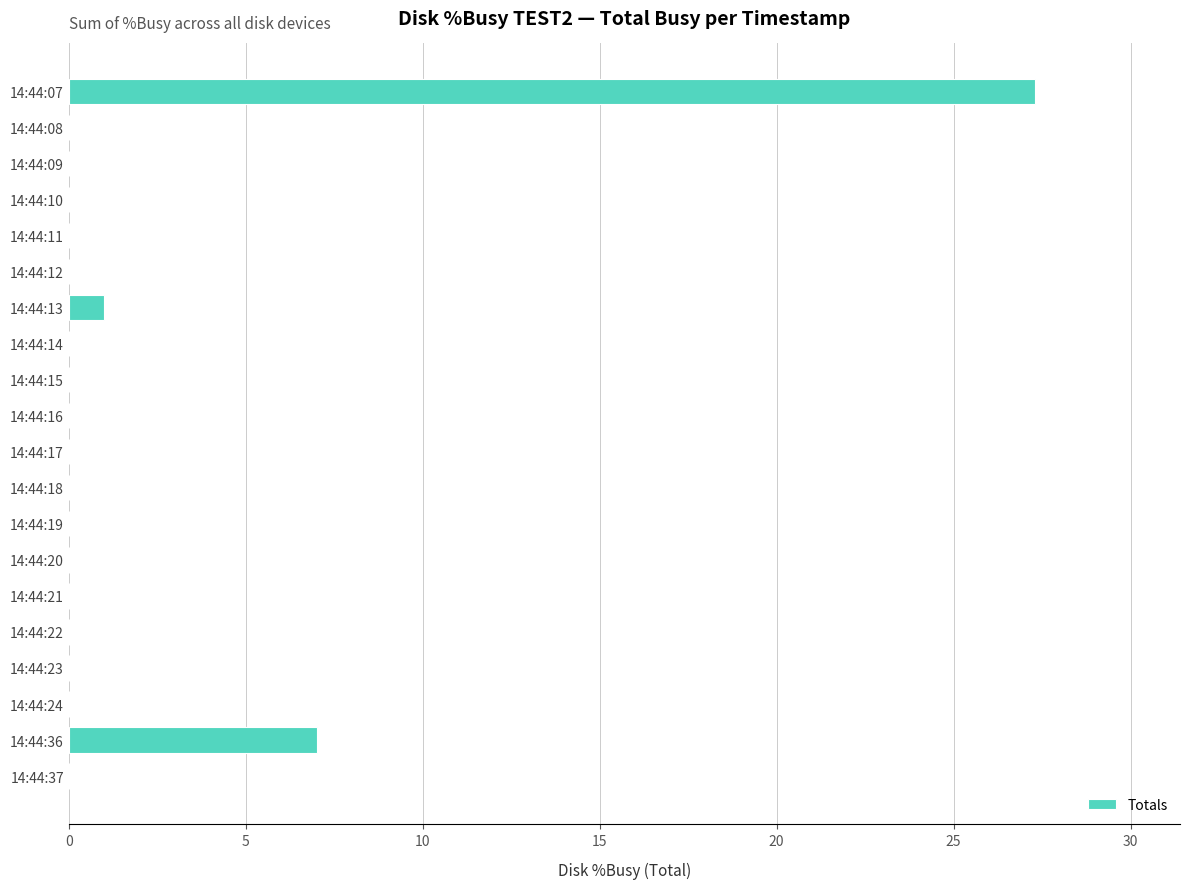

The value at 14:44:11 is 0.0. True or false?

True